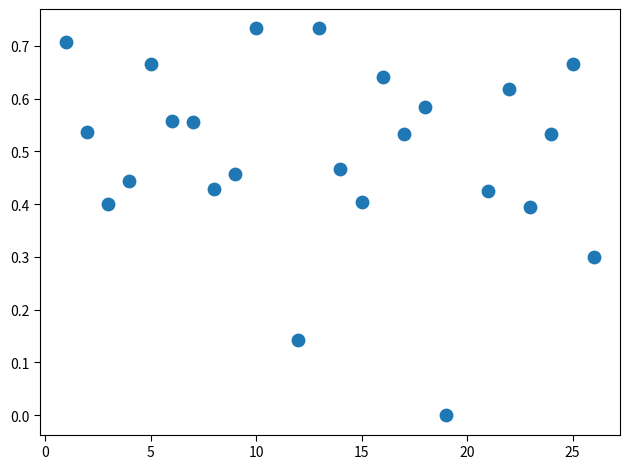

What is the range of X values (max minus min)?

25.0